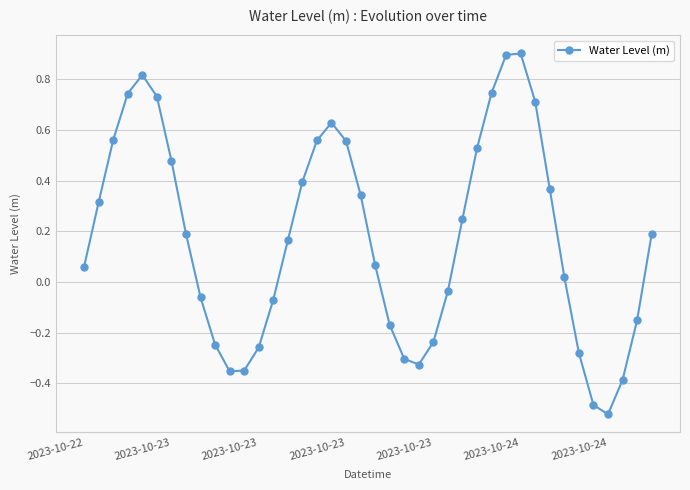

How many interior local peaks (higher than both neighbors) does the data have?

3